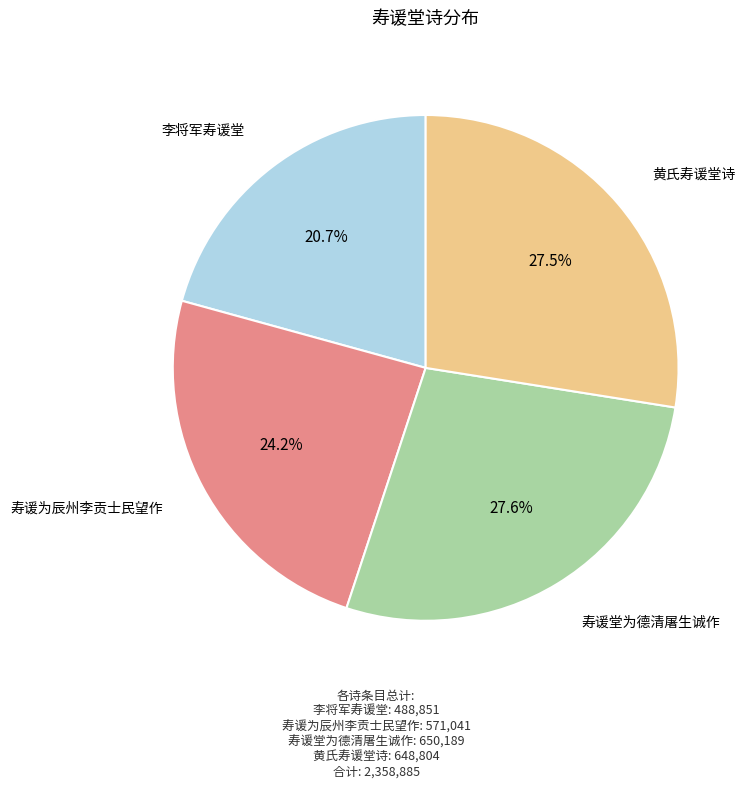

Is there a majority slice in this chart?

No